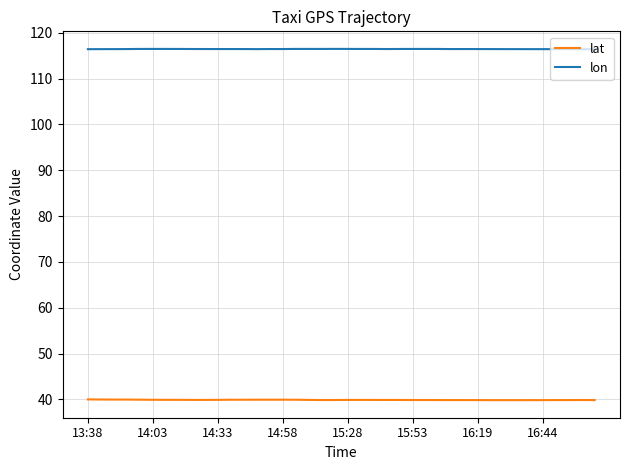

True or false: lon and lat cross at least once.

False